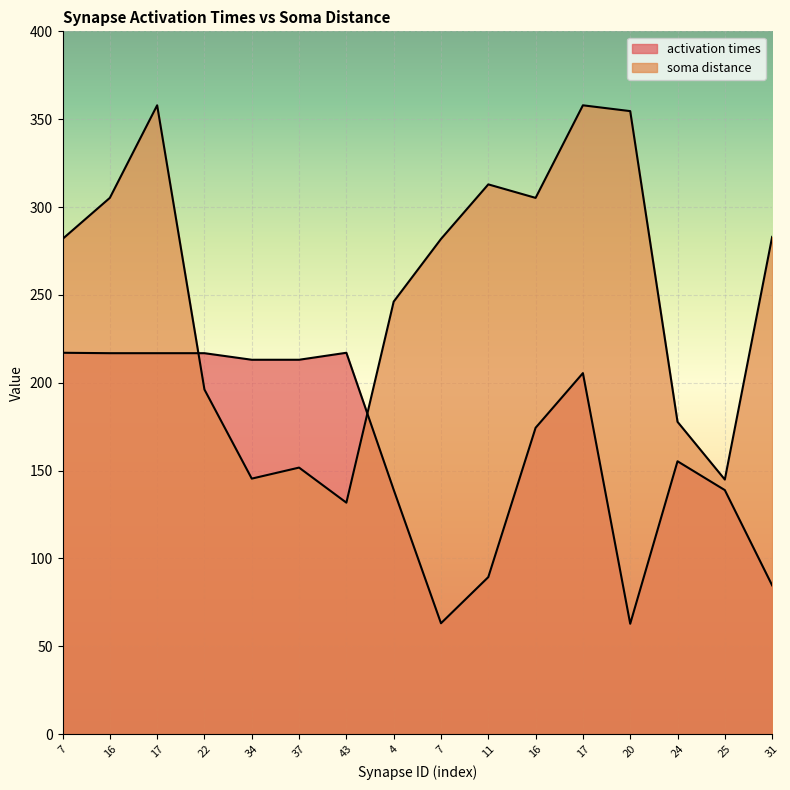

How many distinct data groups are displayed?

2